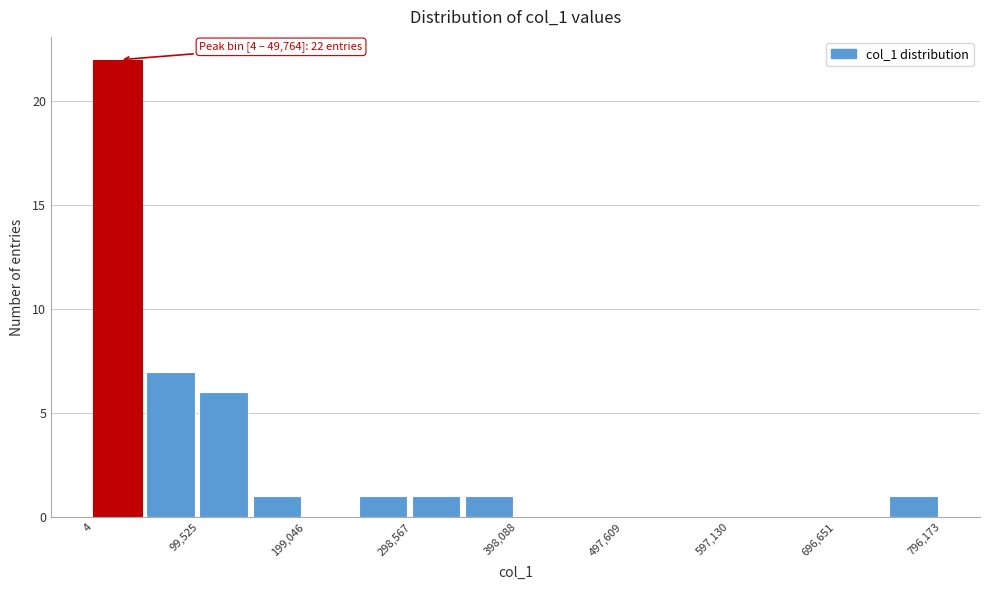

Over which range of the x-axis is the bar tallest?

0 to 50000